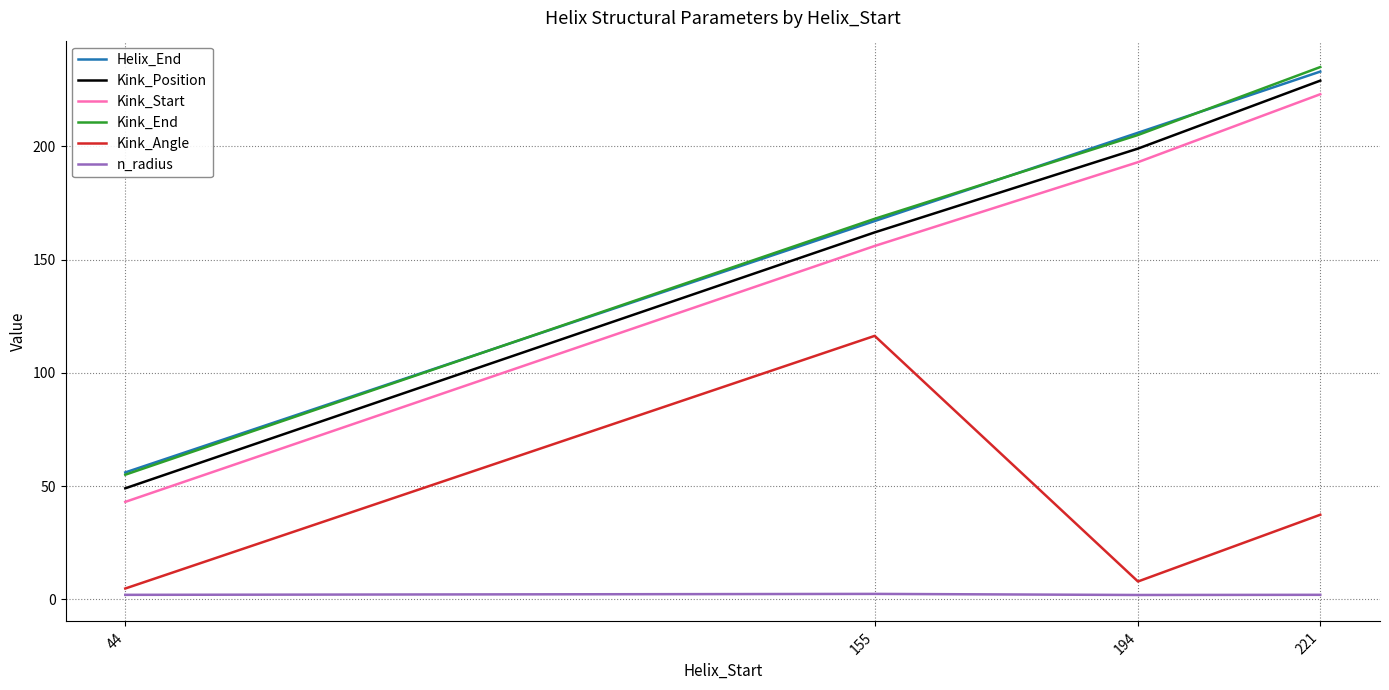

Where does the Kink_Angle series first go above 37?

155